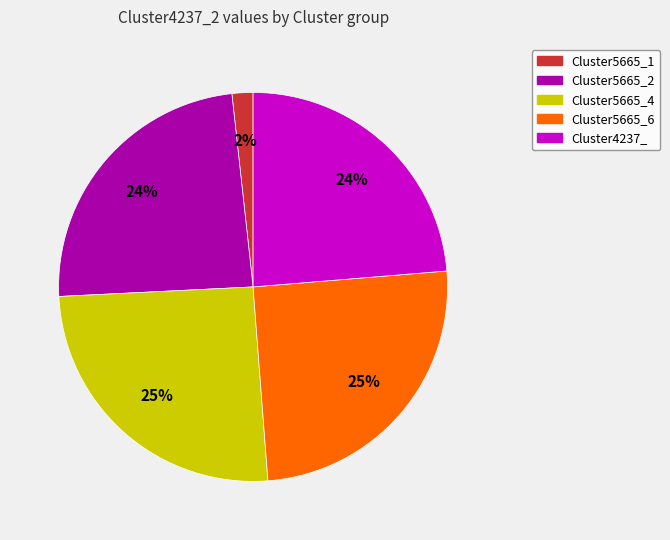

Does any single category account for the majority?

No